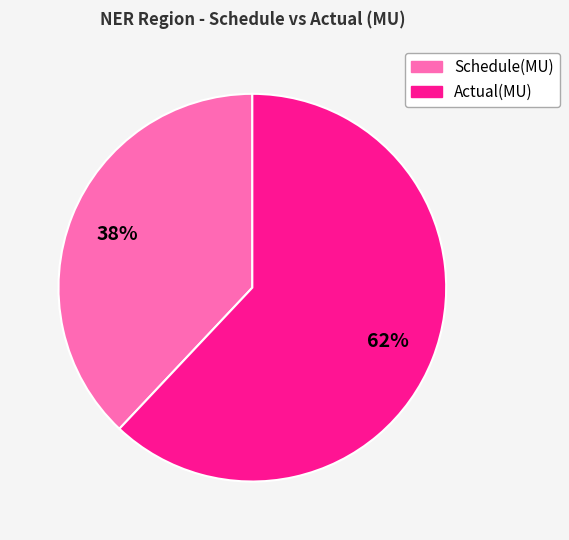

What percentage is the Schedule(MU) slice, to the nearest percent?

38%